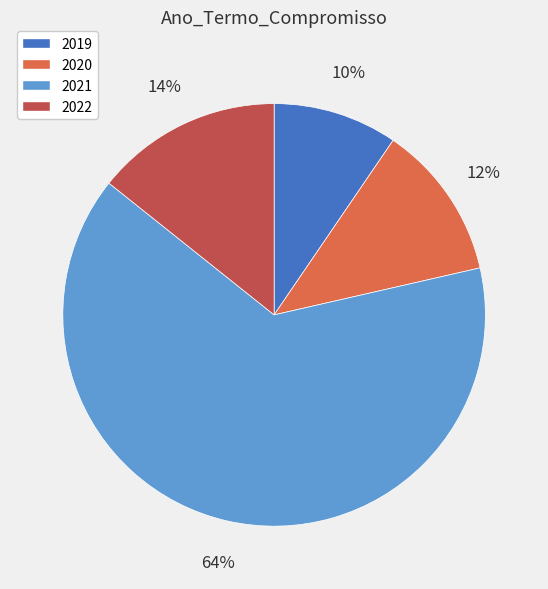

To the nearest percent, what is the difference between the 2022 and 2020 slice percentages?

2%